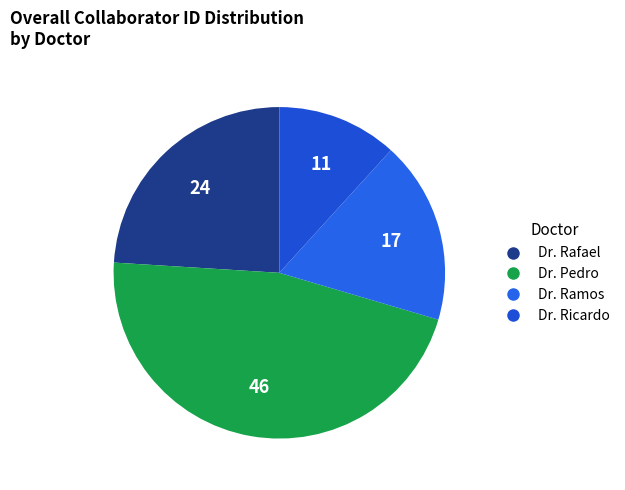

What is the ratio of the value at Dr. Rafael to the value at Dr. Pedro?

0.5